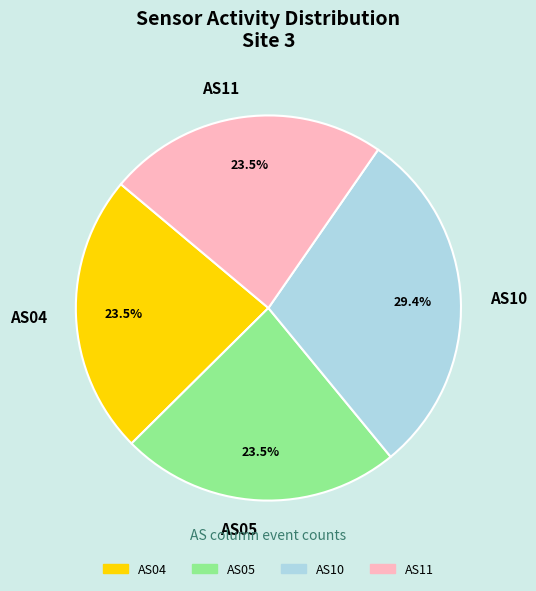

Approximately how many times larger is the value at AS04 compared to AS11?

1.0